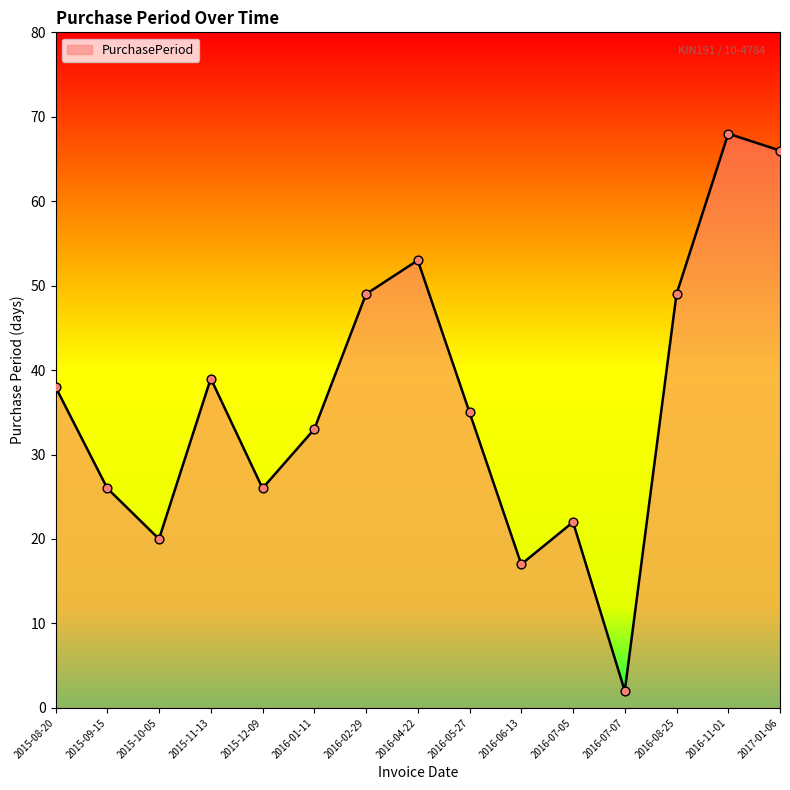

Which has a higher value, 2015-12-09 or 2016-06-13?

2015-12-09